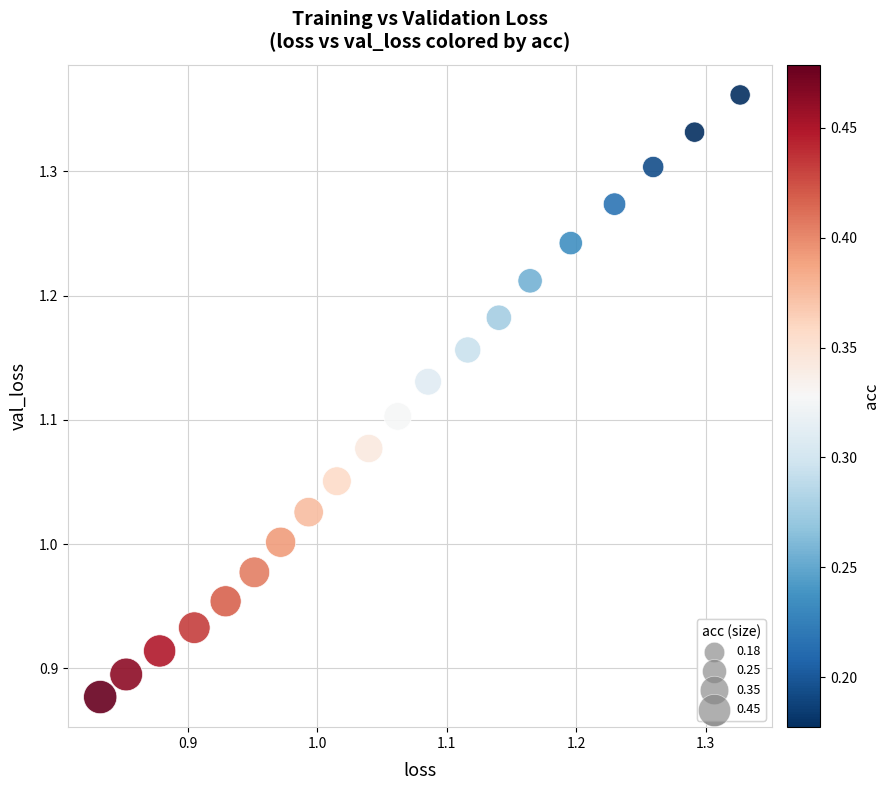

What is the range of X values (max minus min)?

0.5